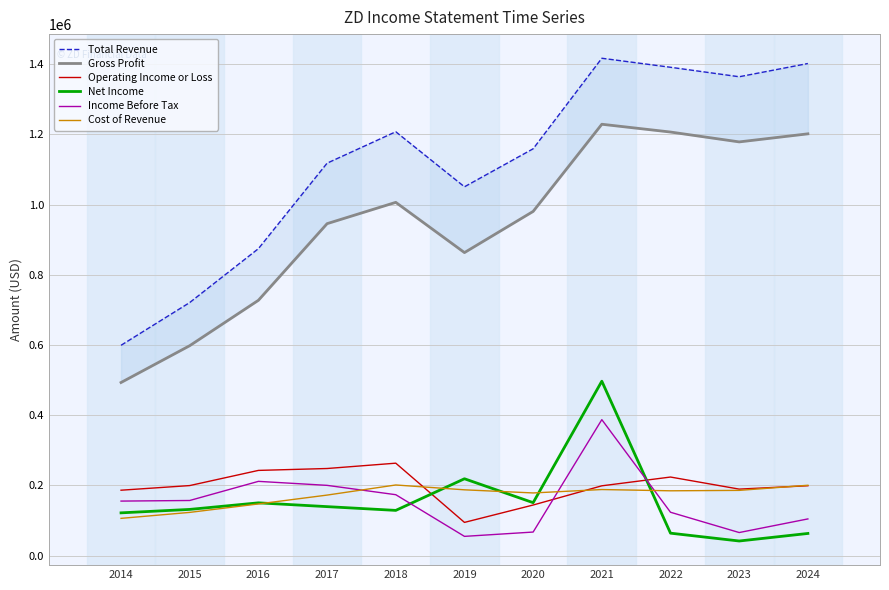

How many lines are shown in the chart?

6